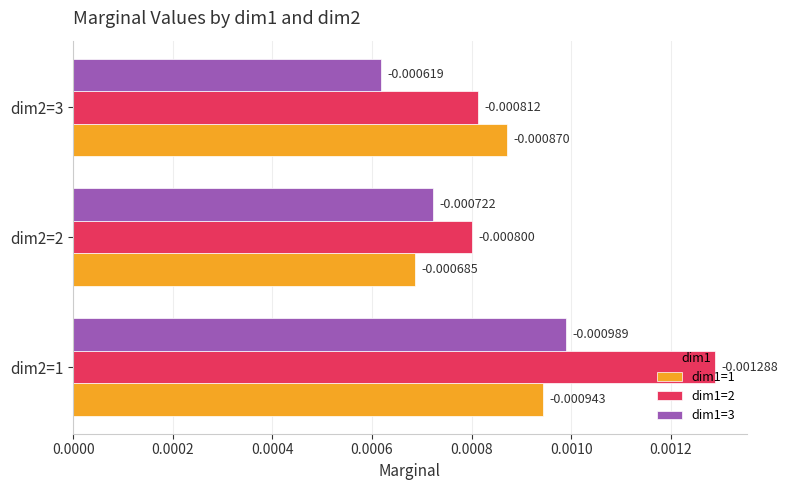

At which category is the sum across all series the highest?

dim2=1